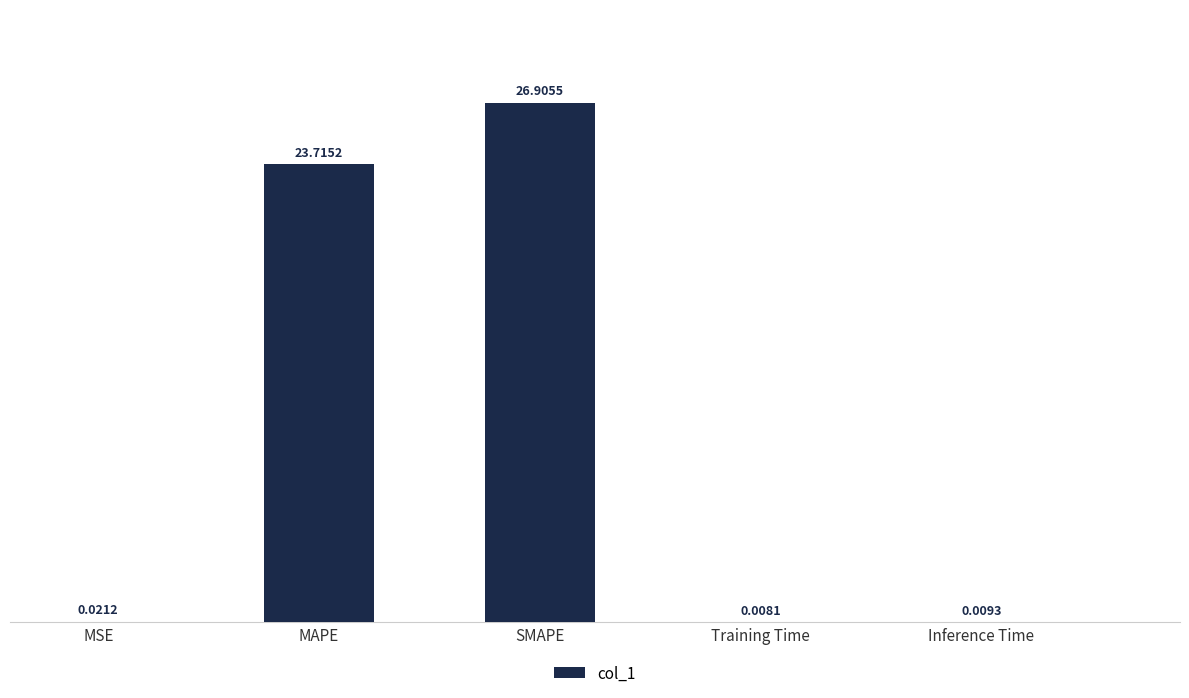

Does the chart contain stacked bars?

No